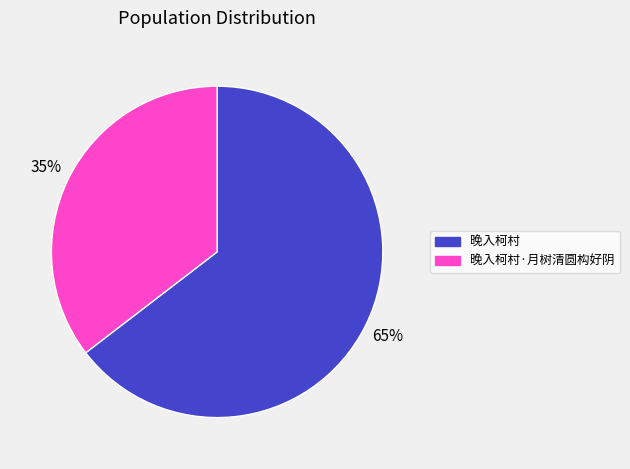

Rank the categories by value from highest to lowest.

晚入柯村, 晚入柯村·月树清圆构好阴